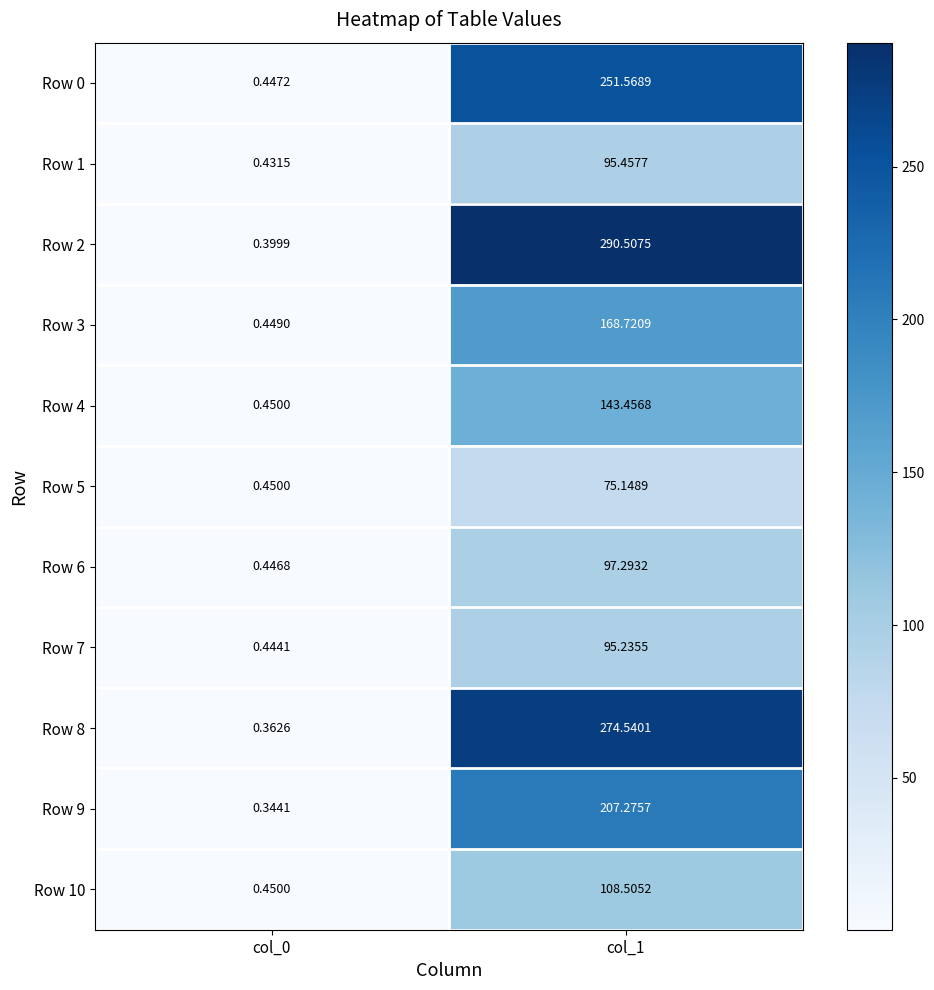

At which category does the chart reach its peak across all series?

col_1